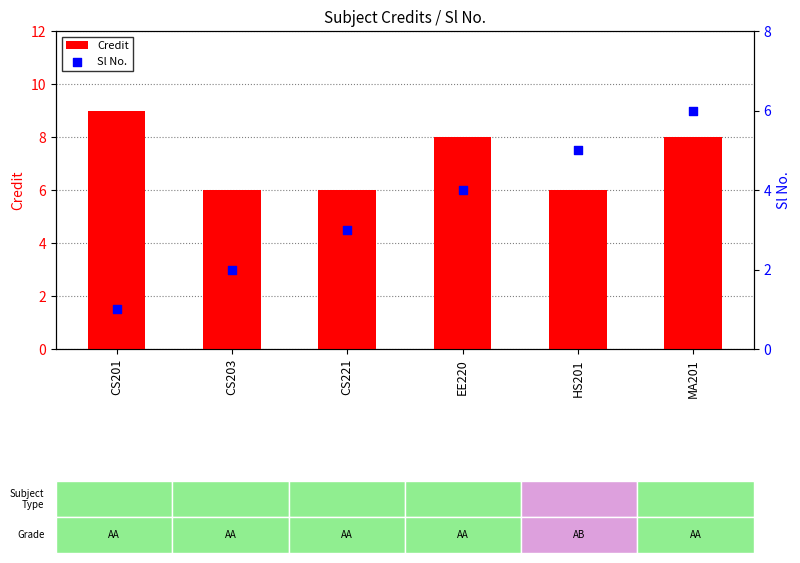

Which series reaches the minimum Y coordinate?

Sl No.